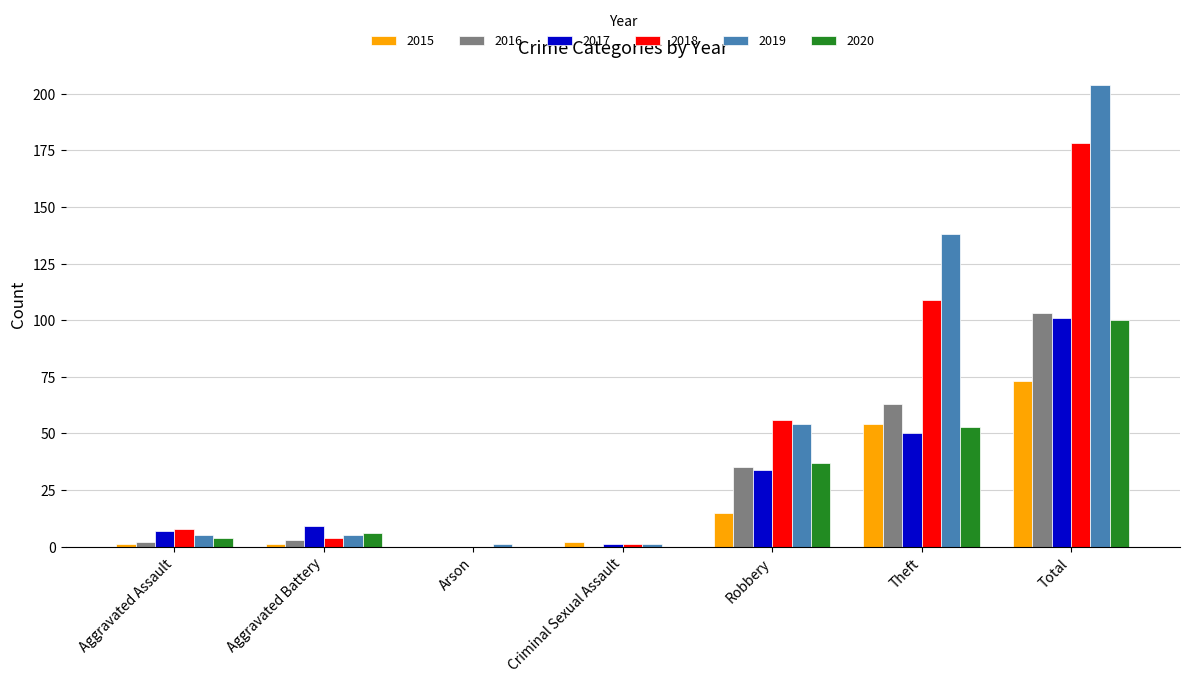

What are all the series names shown in the legend?

2015, 2016, 2017, 2018, 2019, 2020